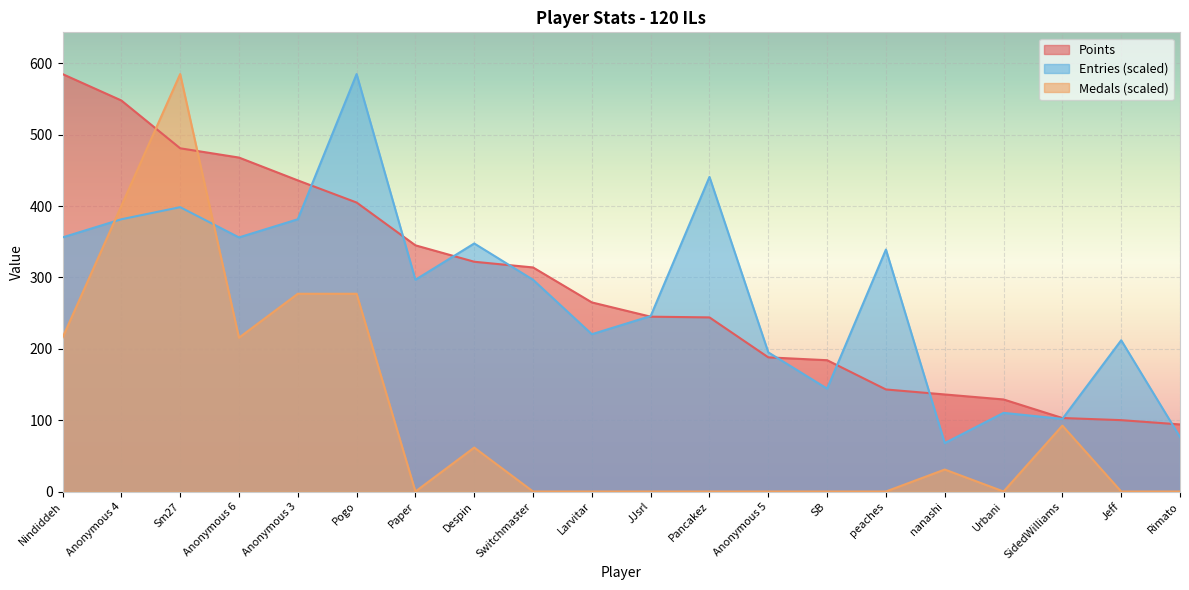

What is the label of the 1st point from the right?

Rimato